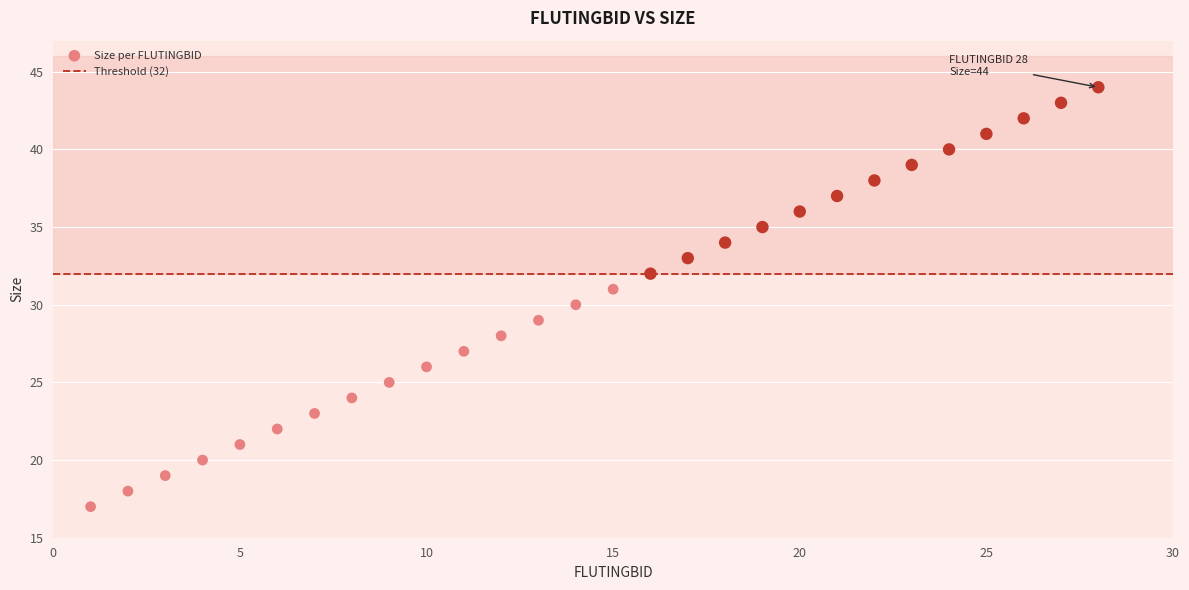

What is the range of X values (max minus min)?

27